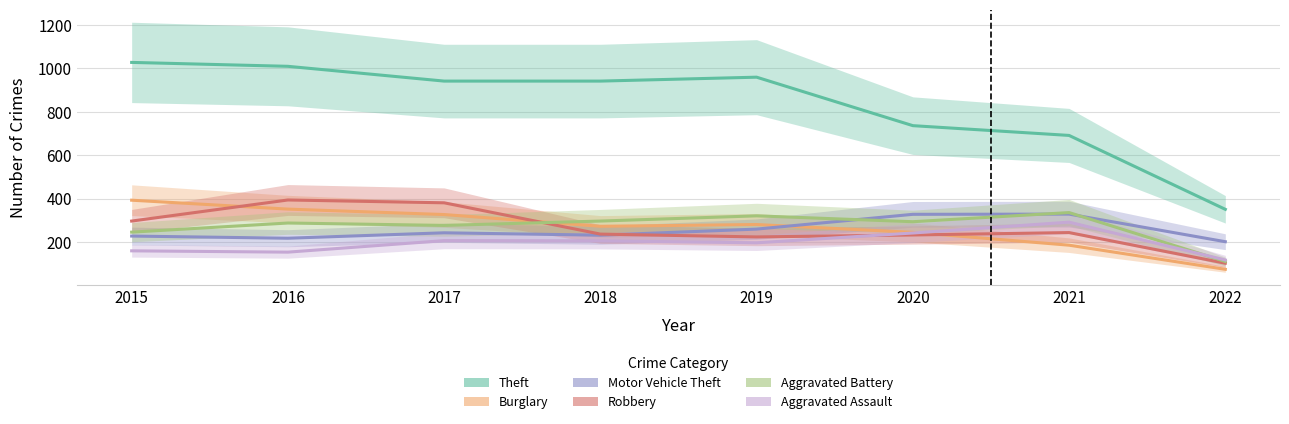

Which series ends up on top after the final intersection of Aggravated Assault and Robbery?

Aggravated Assault